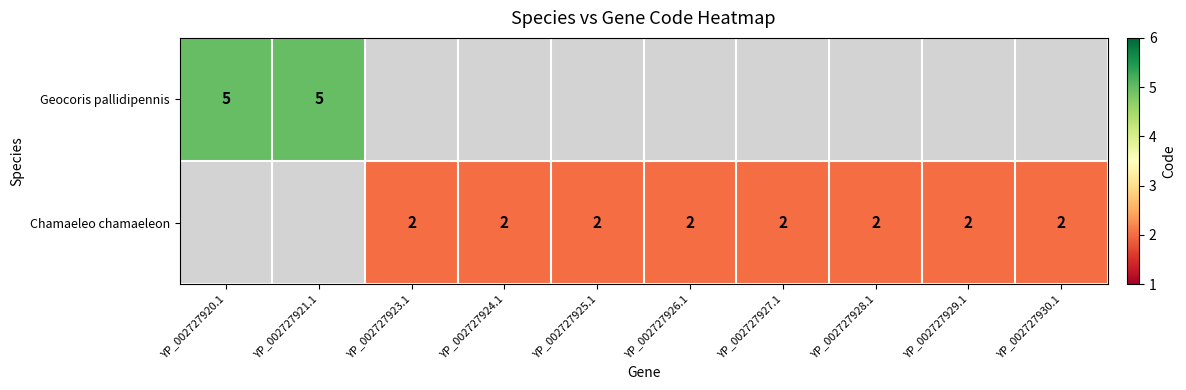

Is it true that Chamaeleo chamaeleon equals 2 at YP_002727924.1?

True